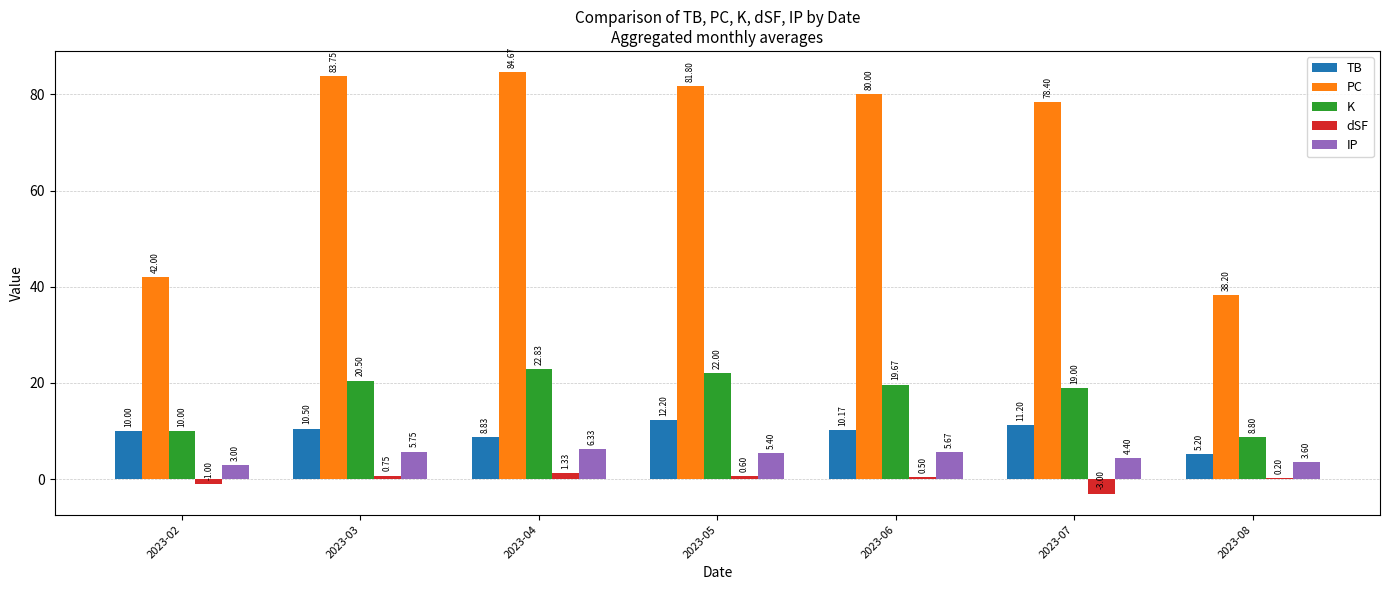

Which series has the widest spread of values?

PC